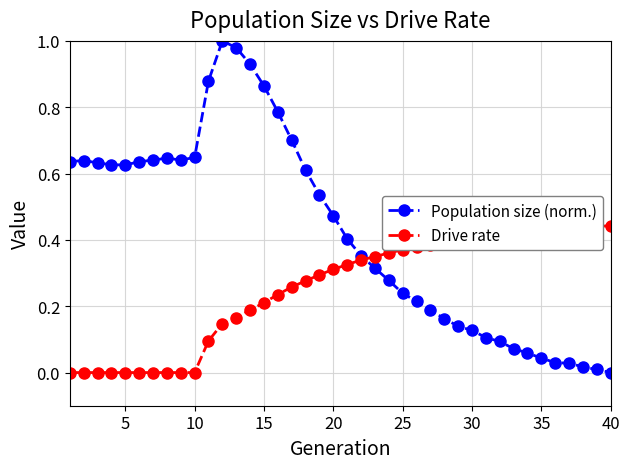

Which series ends up on top after the final intersection of Drive rate and Population size (norm.)?

Drive rate